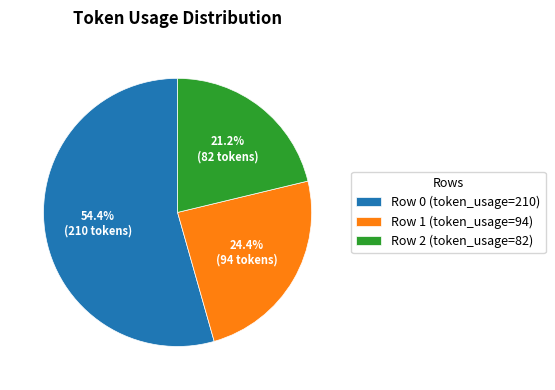

Which has a higher value, Row 0 or Row 1?

Row 0